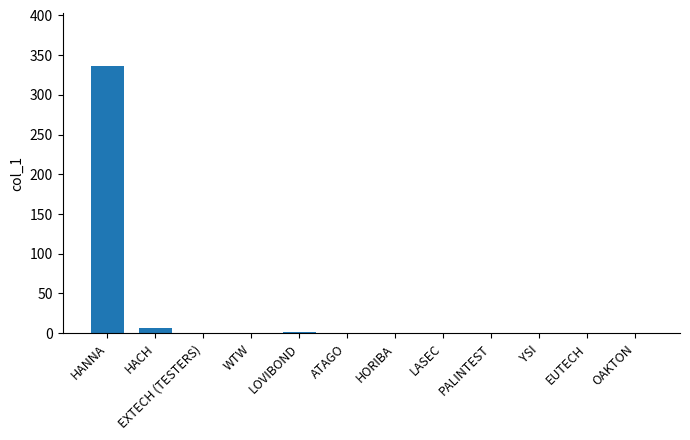

Which category has the highest value across all series?

HANNA